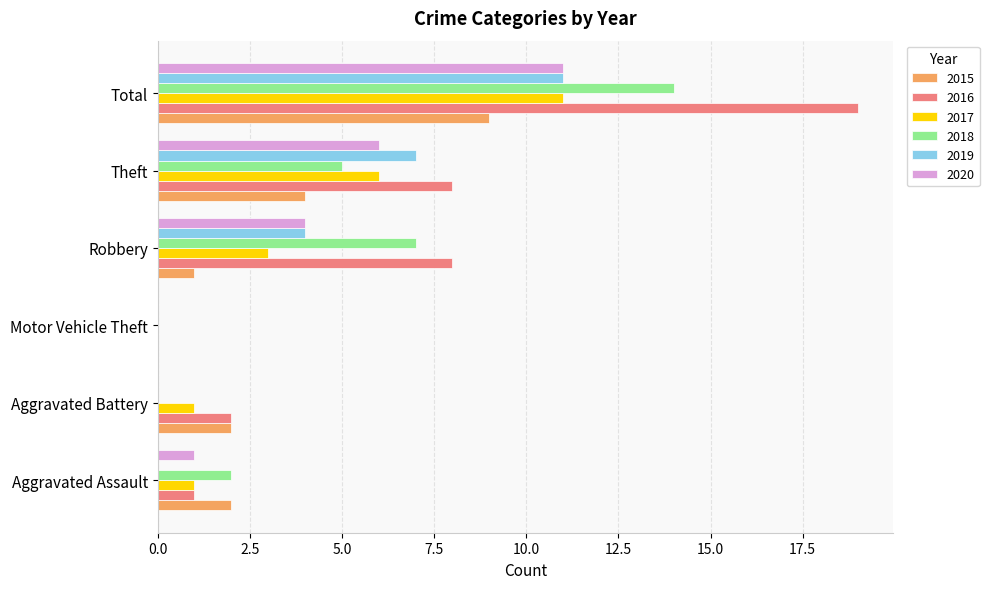

What is the approximate value of 2015 at Total?

9